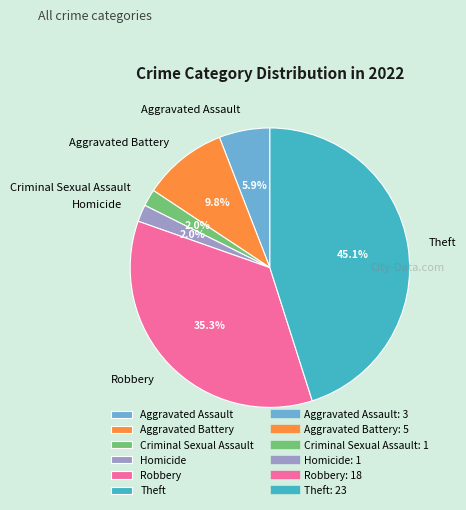

How many segments does this pie chart have?

6